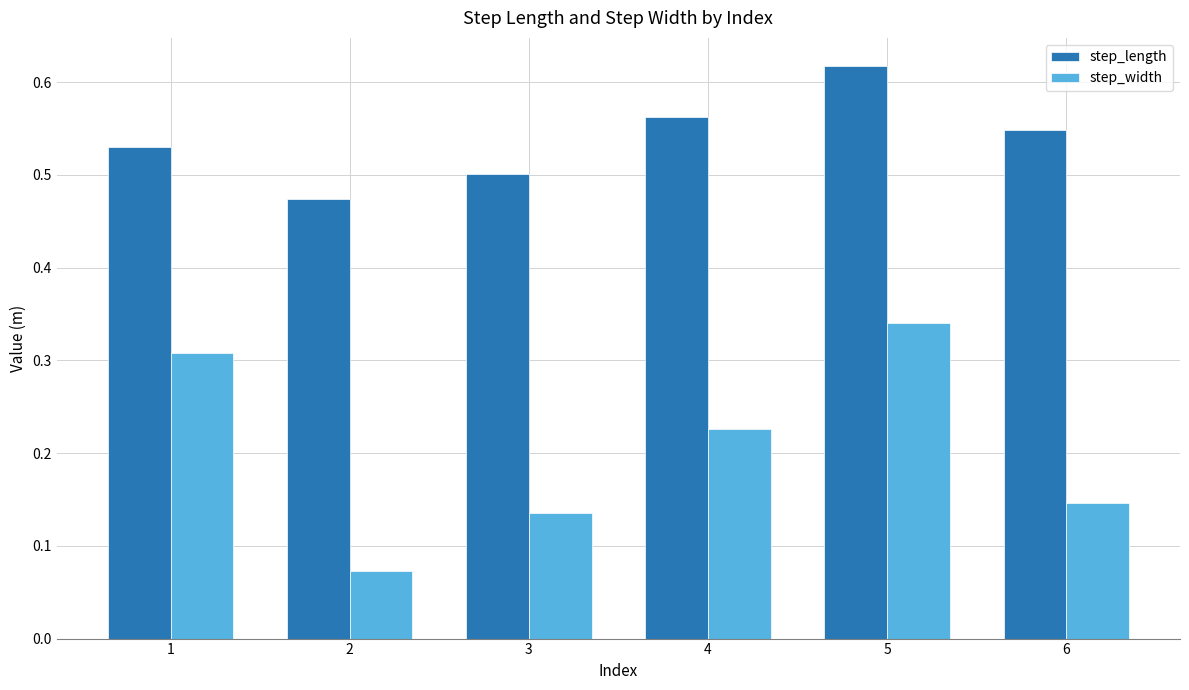

True or false: step_width has a value of 0.4 at 1.

False